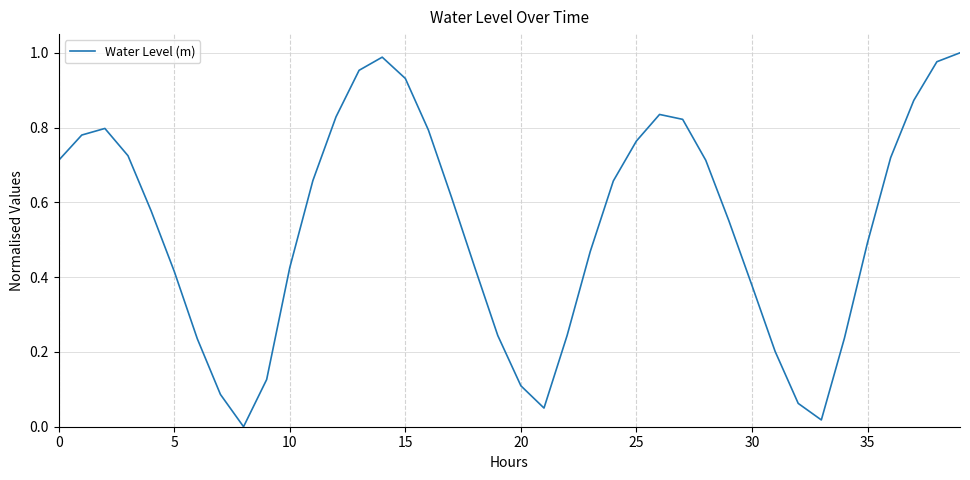

How many lines are shown in the chart?

1